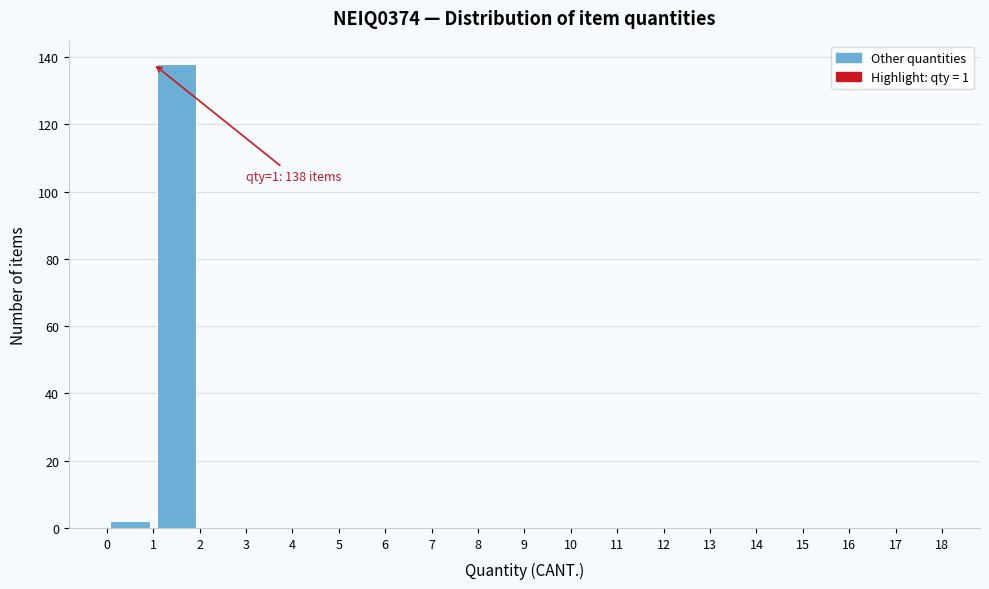

Over which range of the x-axis is the bar tallest?

1 to 2